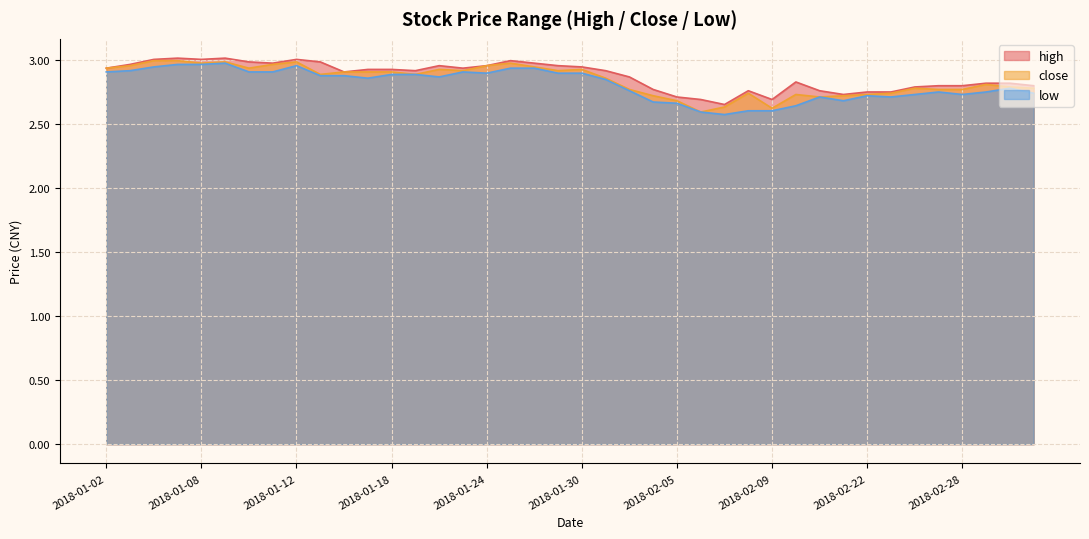

List the series in order of their peak value, lowest first.

low, close, high